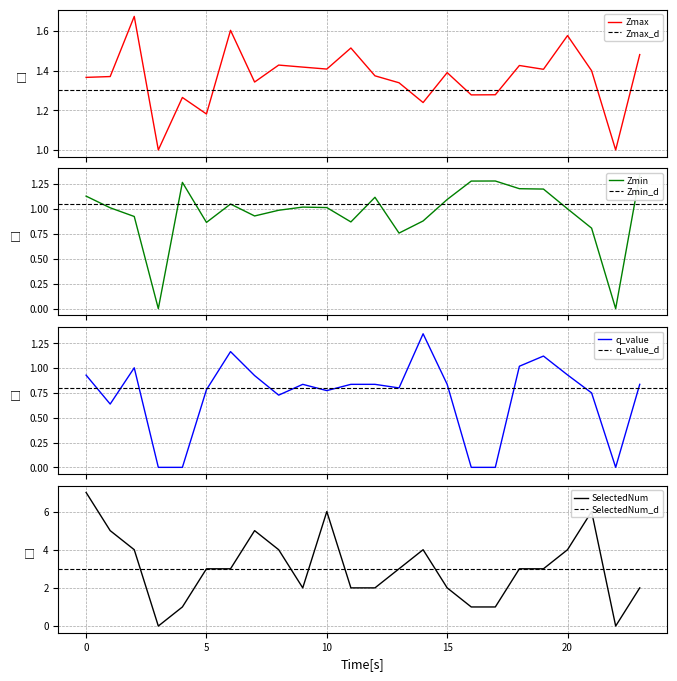

What is the lowest value of the Zmax series?

1.0